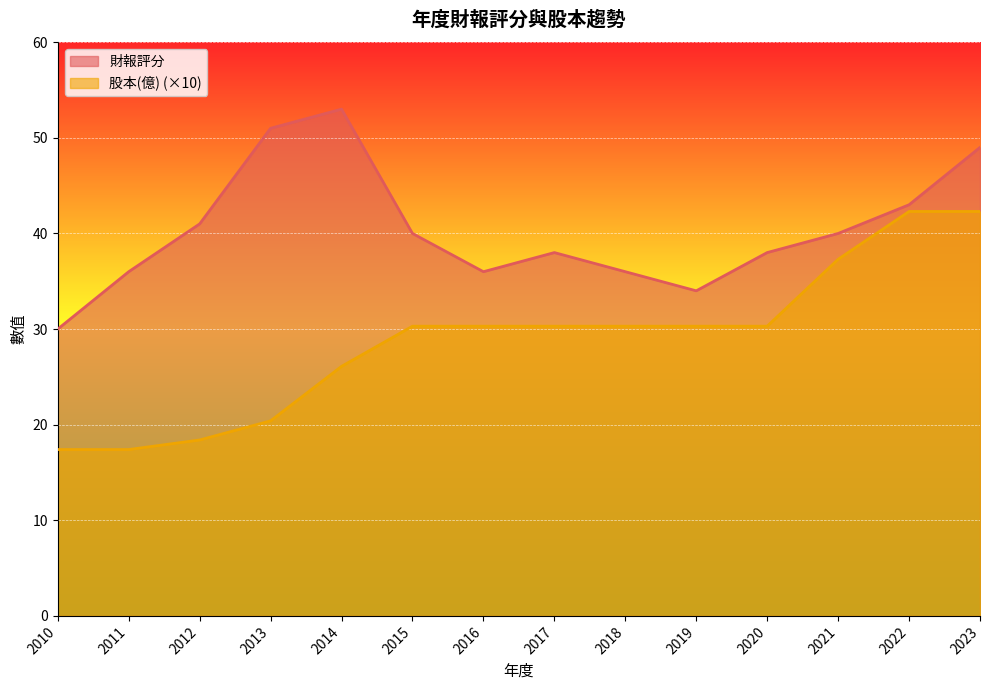

At which category does the chart reach its minimum across all series?

2010